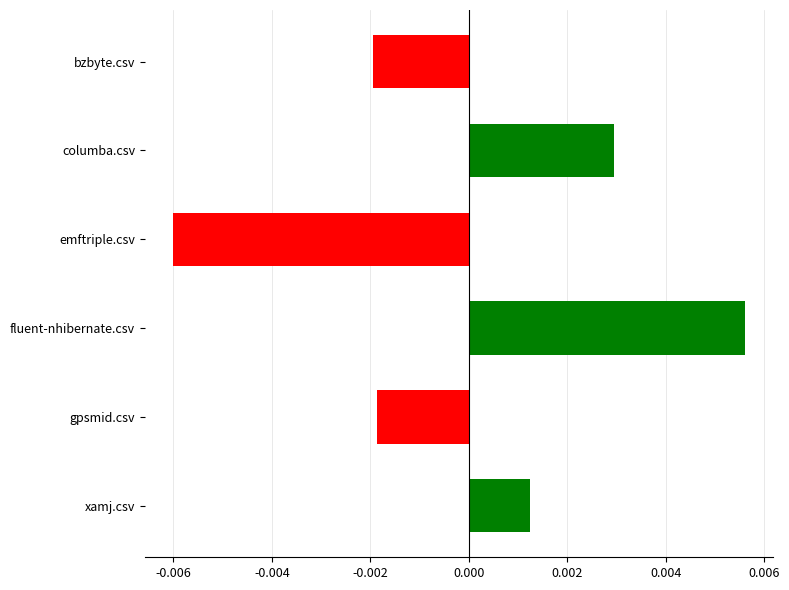

What position from the bottom is gpsmid.csv?

2